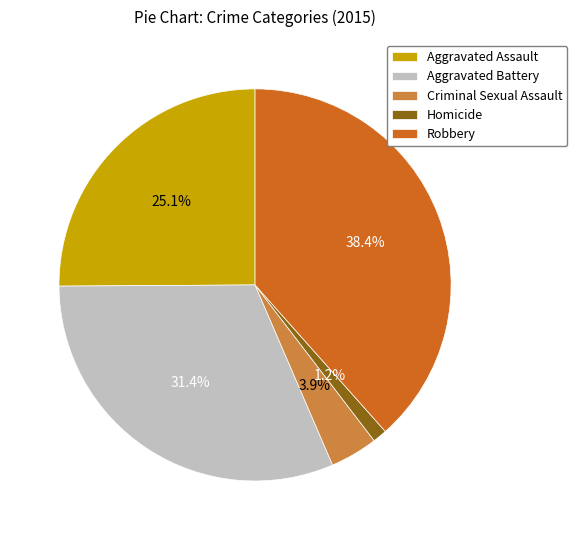

Is it true that Aggravated Assault is 15% of the pie?

False